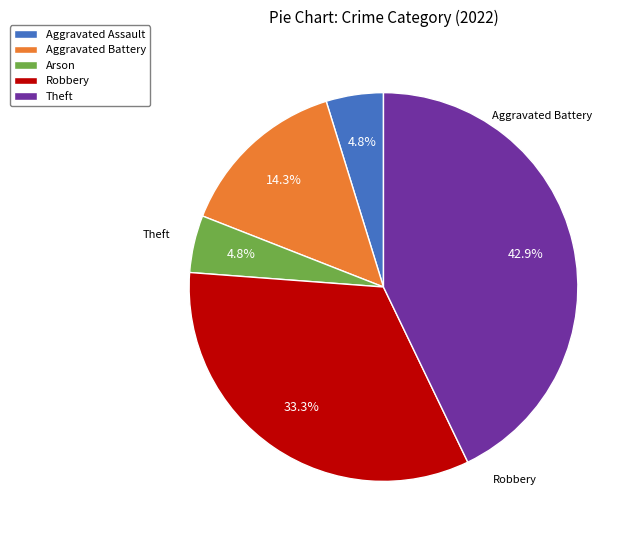

What is the total percentage of Aggravated Battery and Aggravated Assault?

19.0%